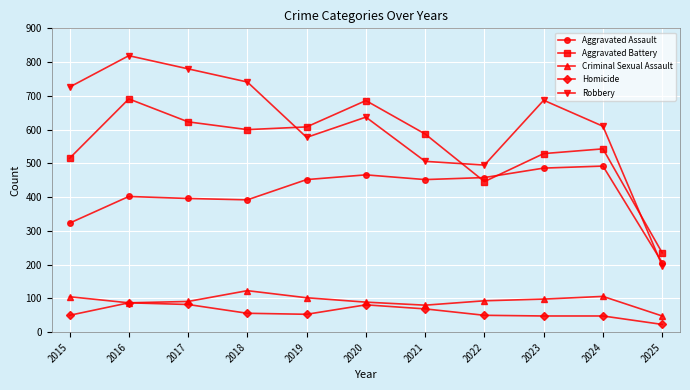

At which category is the sum across all series the highest?

2016